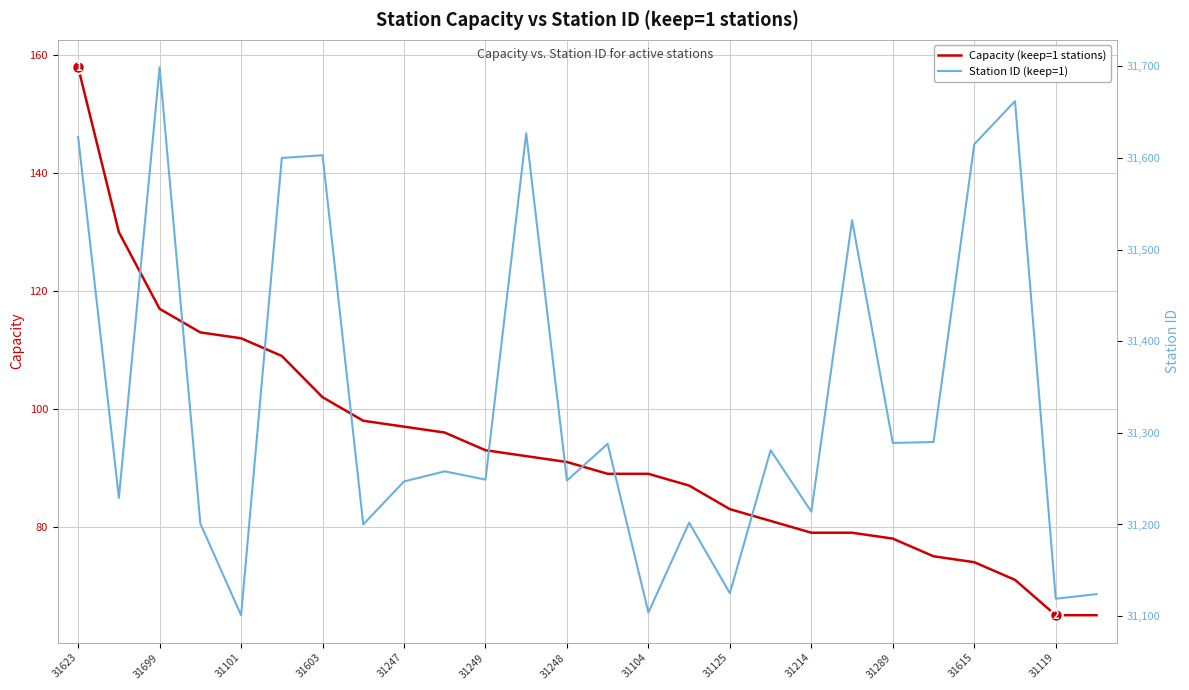

What is the highest value of the Capacity (keep=1 stations) series?

158